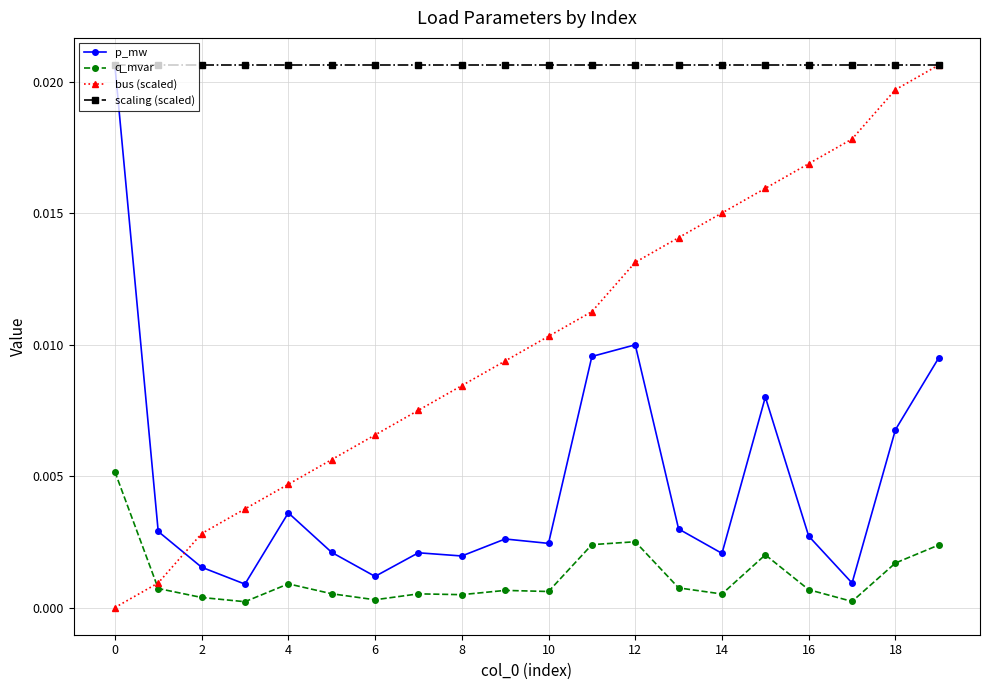

List the series in order of their overall mean, lowest first.

q_mvar, p_mw, bus (scaled), scaling (scaled)